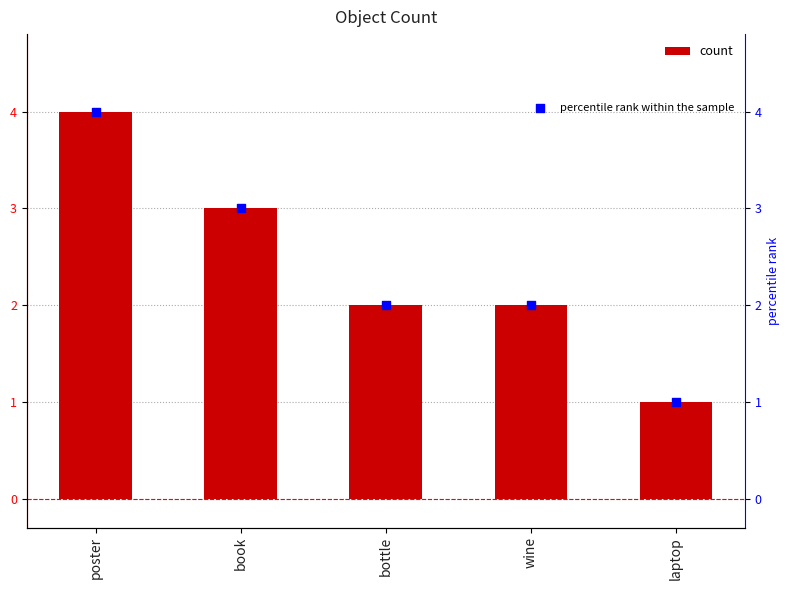

Is the value of percentile rank within the sample at book greater than the value of count at wine?

Yes